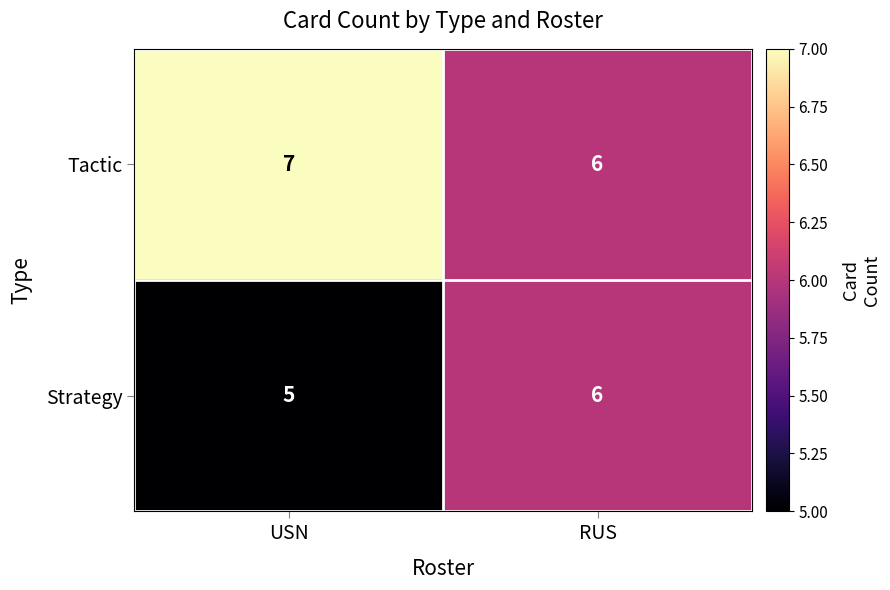

Is it true that Strategy equals 5 at USN?

True